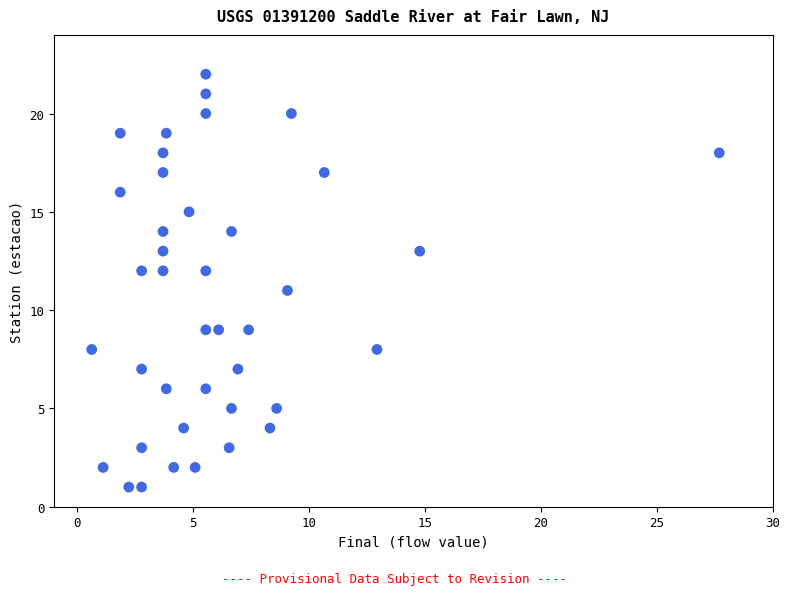

What is the range of Y values (max minus min)?

21